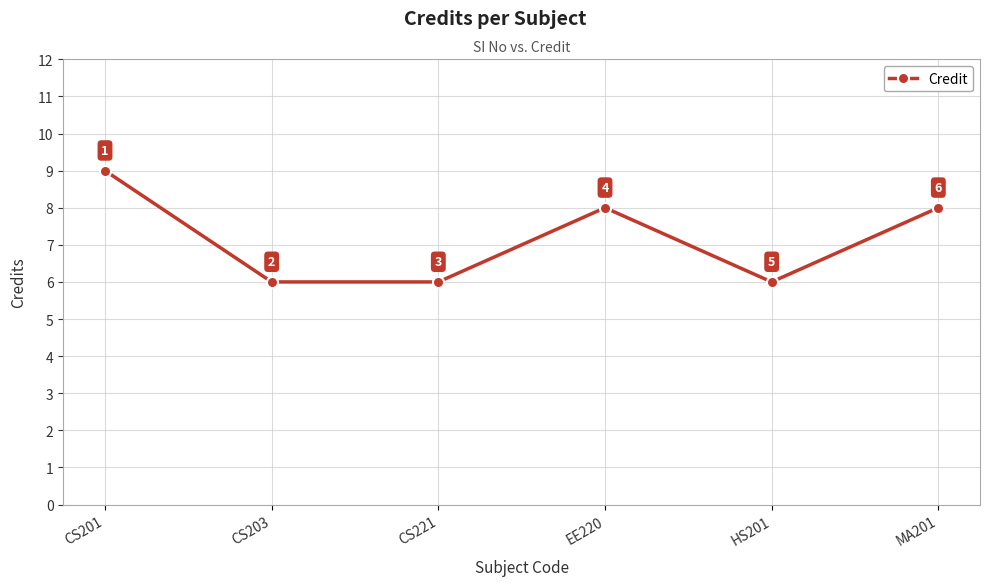

What is the maximum value shown in the chart?

9